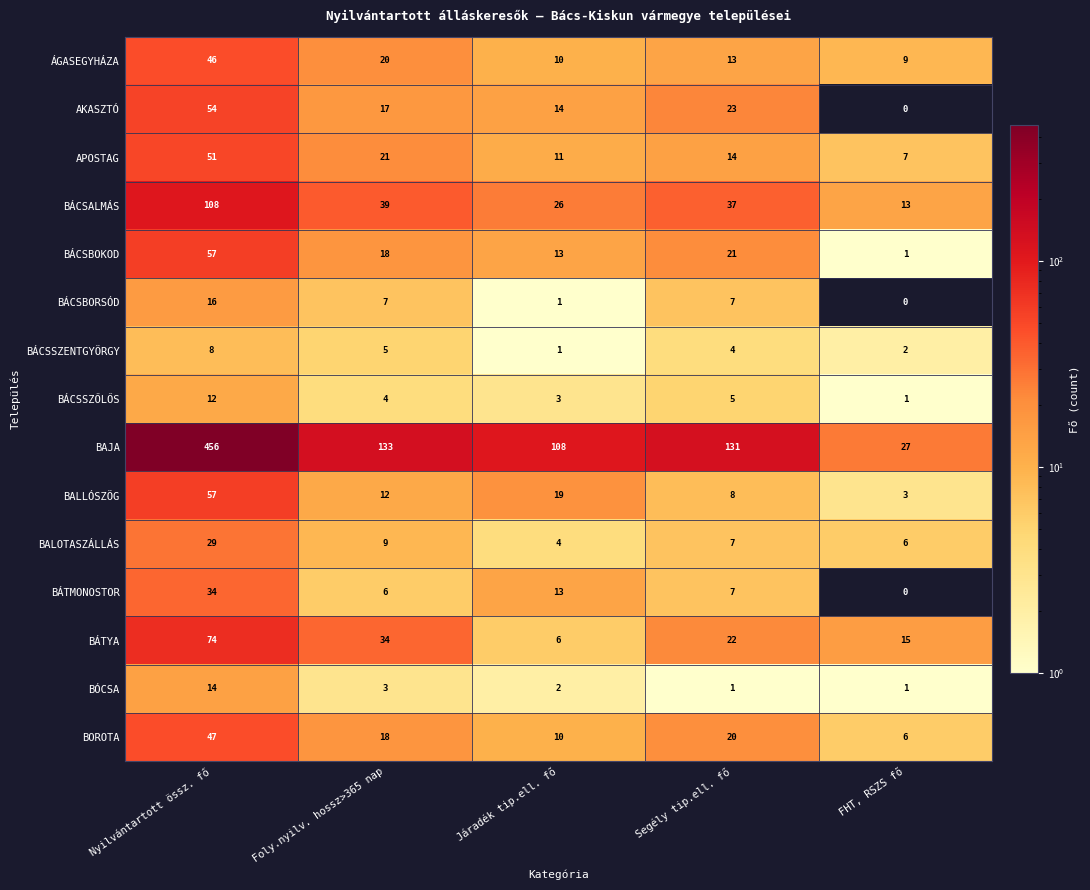

At how many categories does at least one series exceed 61?

4